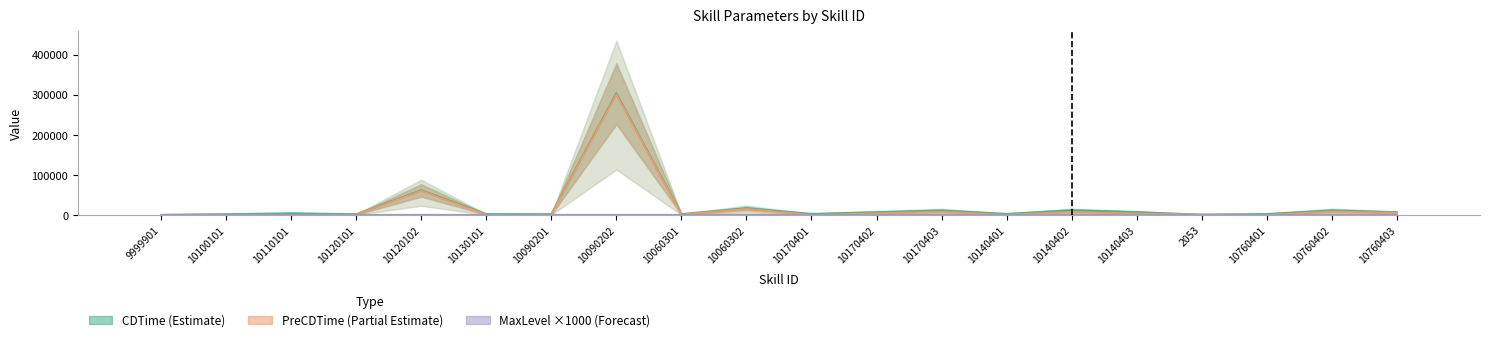

What are all the series names shown in the legend?

CDTime, PreCDTime, MaxLevel ×1000